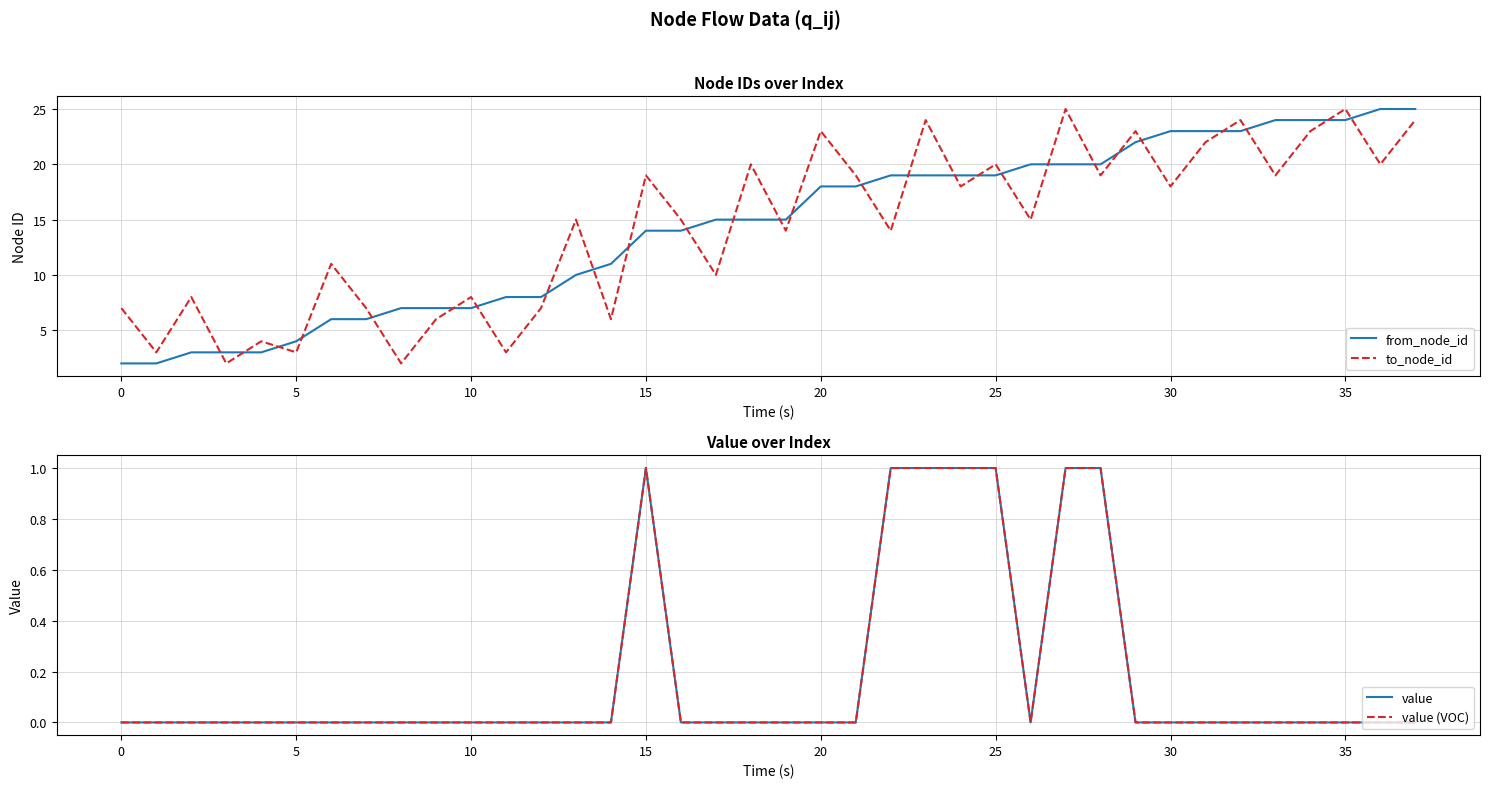

Does the chart display data point markers on the line(s)?

No